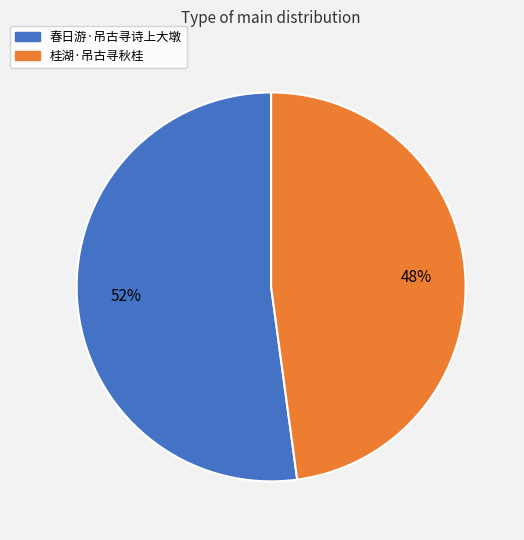

Is it true that 桂湖·吊古寻秋桂 is 48% of the pie?

True